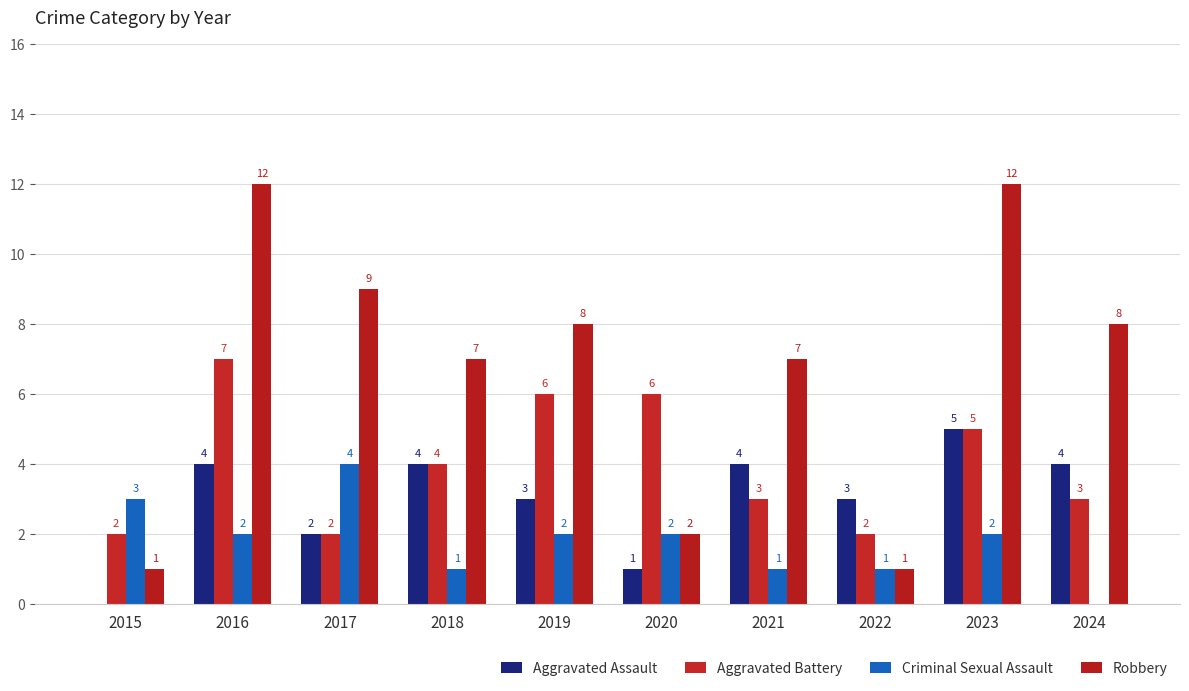

At which label does Robbery reach its minimum?

2015